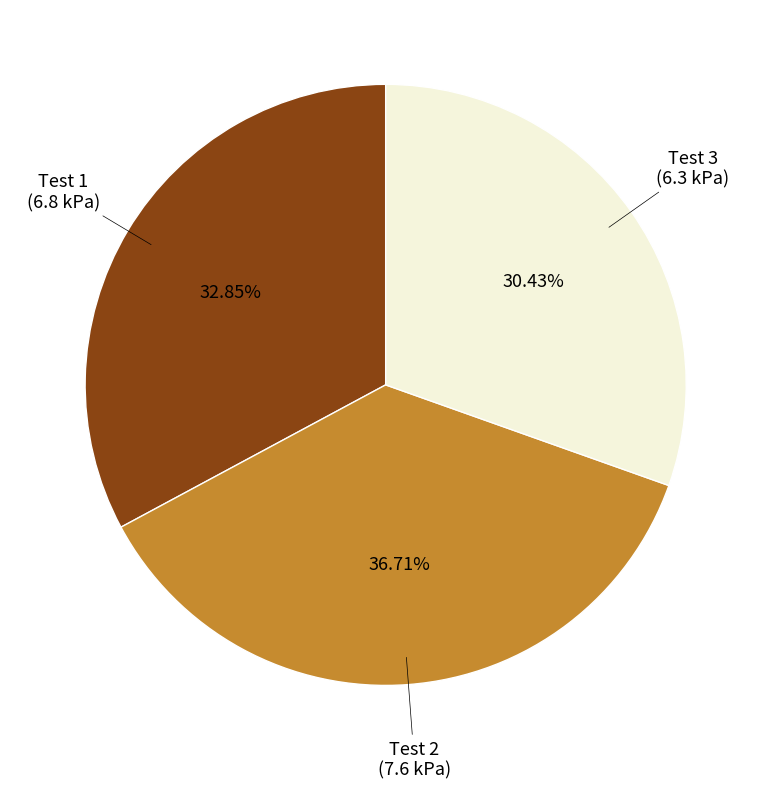

Is there any slice that represents more than half of the pie?

No